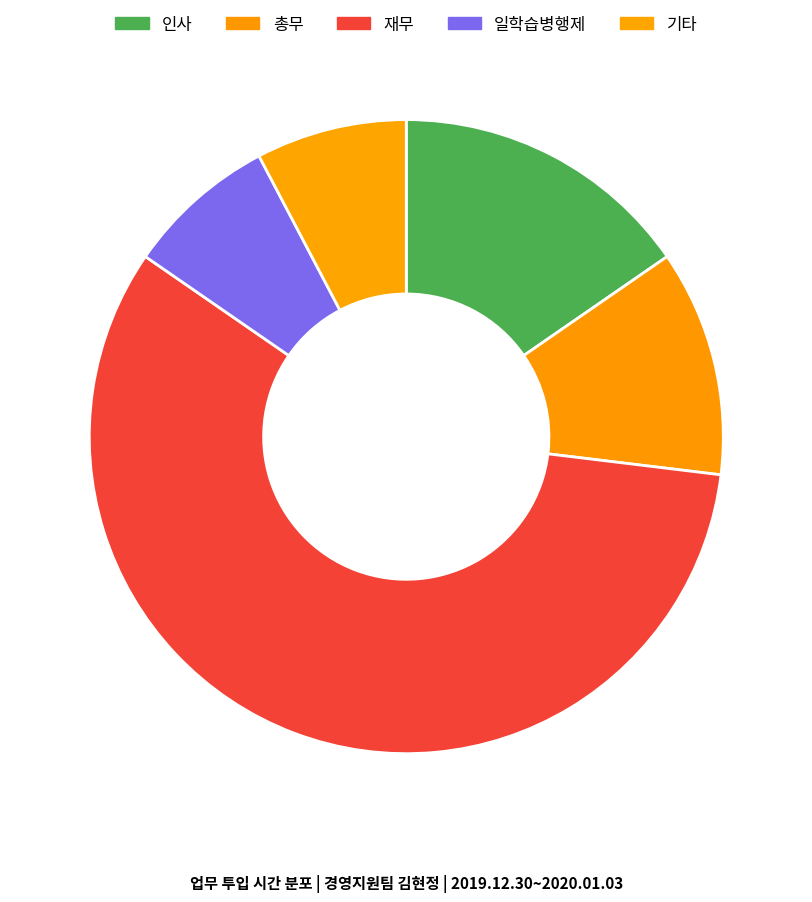

Combined, what portion of the pie is 총무 and 재무?

78.3%